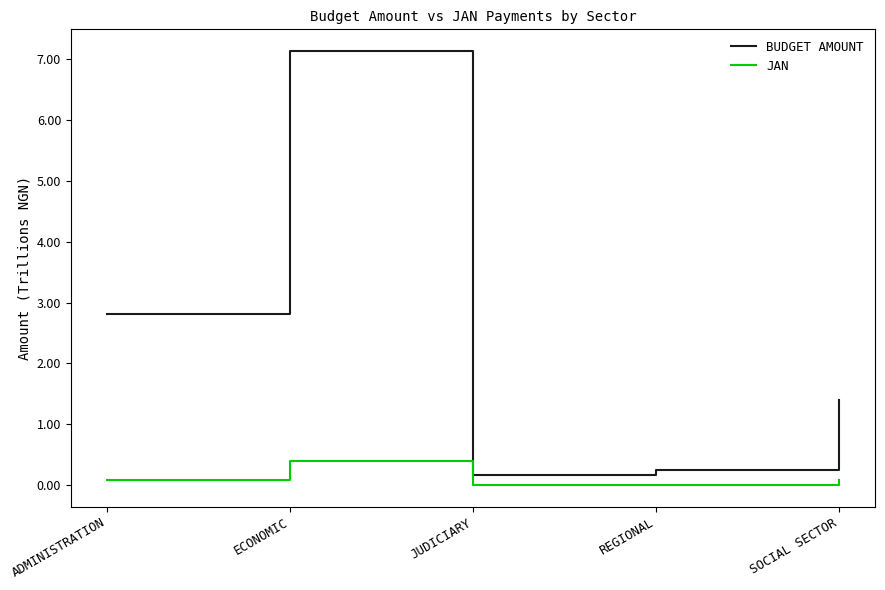

Rank the series by their average value, from lowest to highest.

JAN, BUDGET AMOUNT